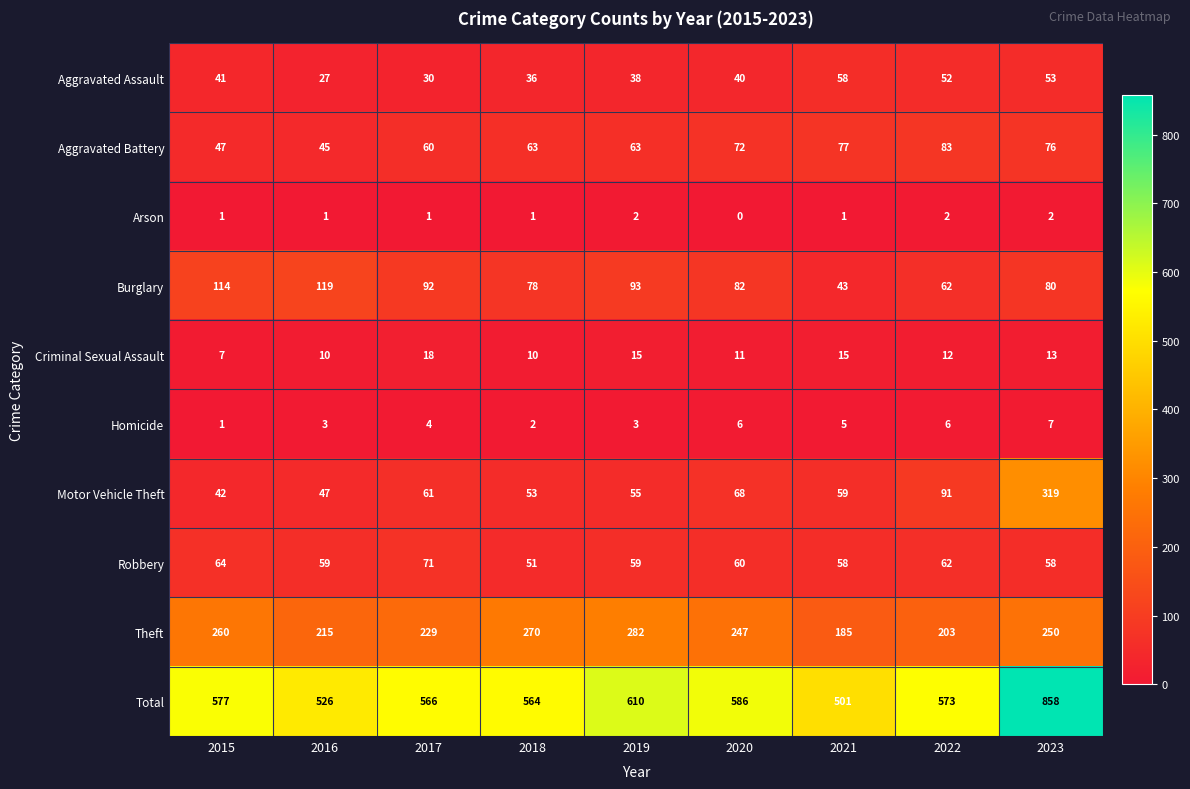

List the series in order of their peak value, highest first.

Total, Motor Vehicle Theft, Theft, Burglary, Aggravated Battery, Robbery, Aggravated Assault, Criminal Sexual Assault, Homicide, Arson